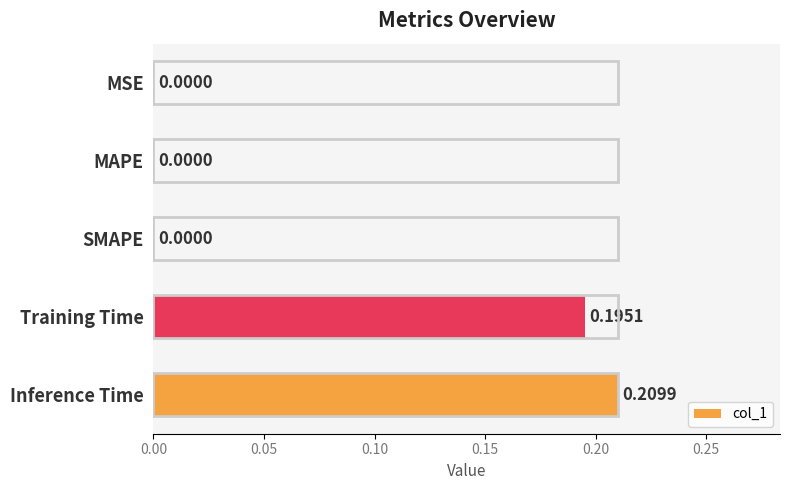

What is the change in value from MAPE to Inference Time?

+0.2